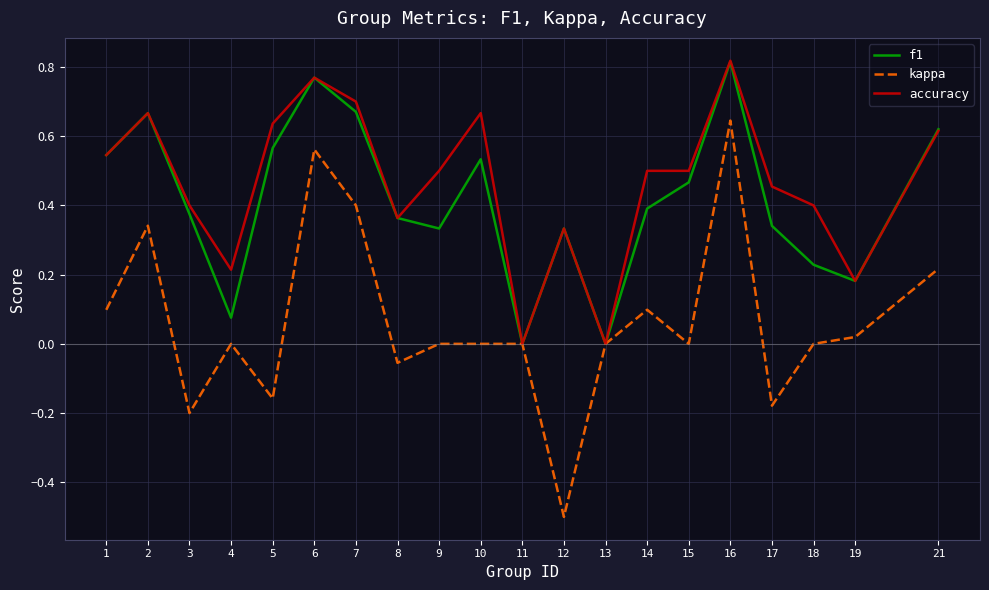

What is the minimum value shown in the chart?

-0.5